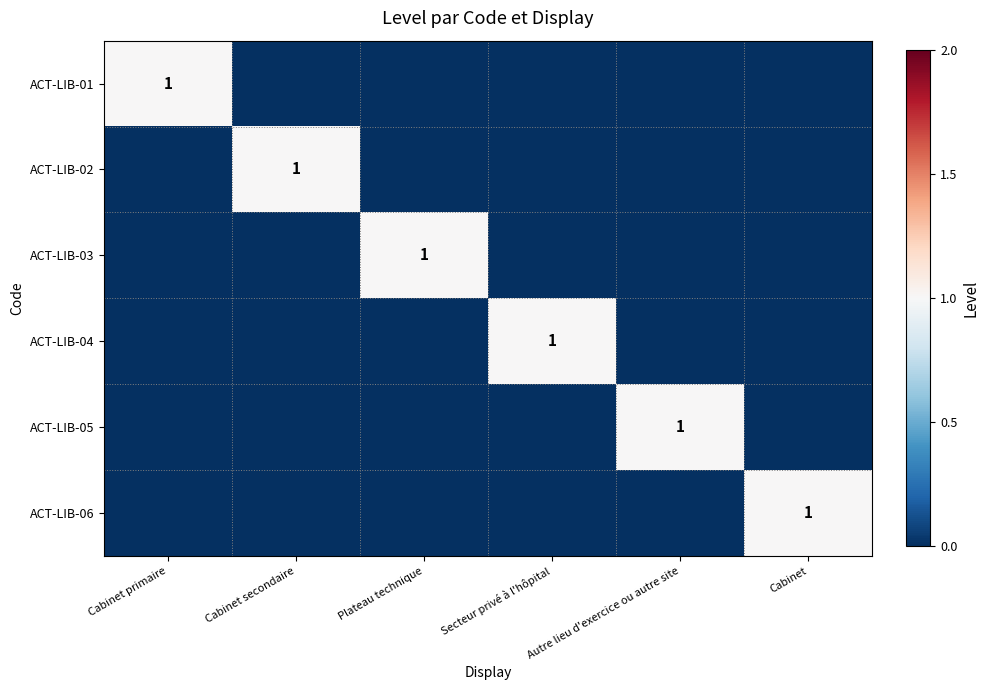

The value of ACT-LIB-02 at Cabinet secondaire is 0. True or false?

False